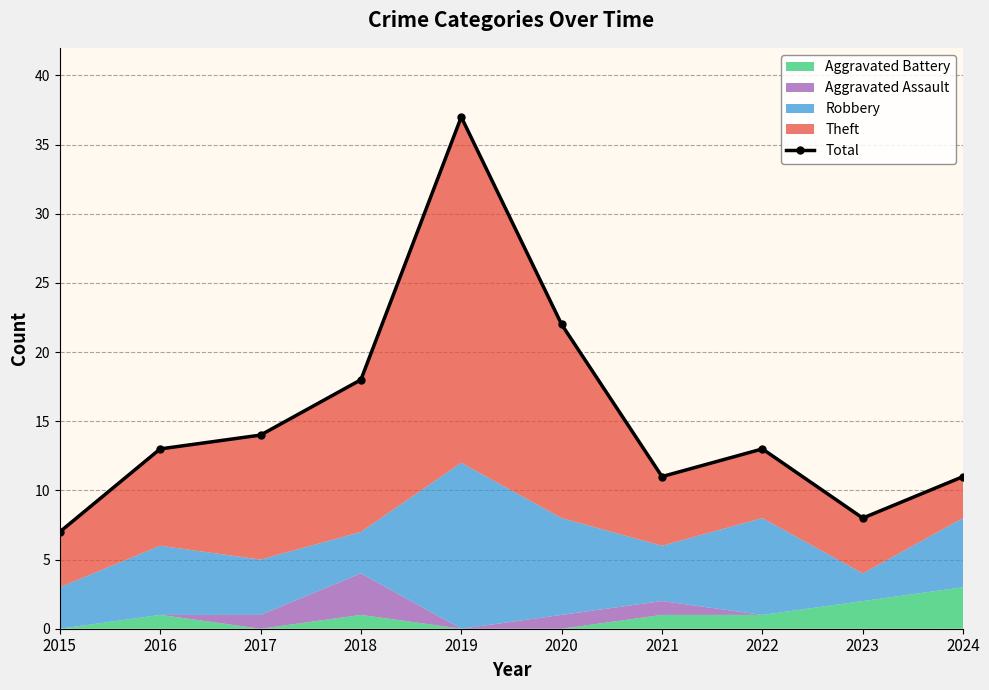

At which label does the data first exceed 13?

2017